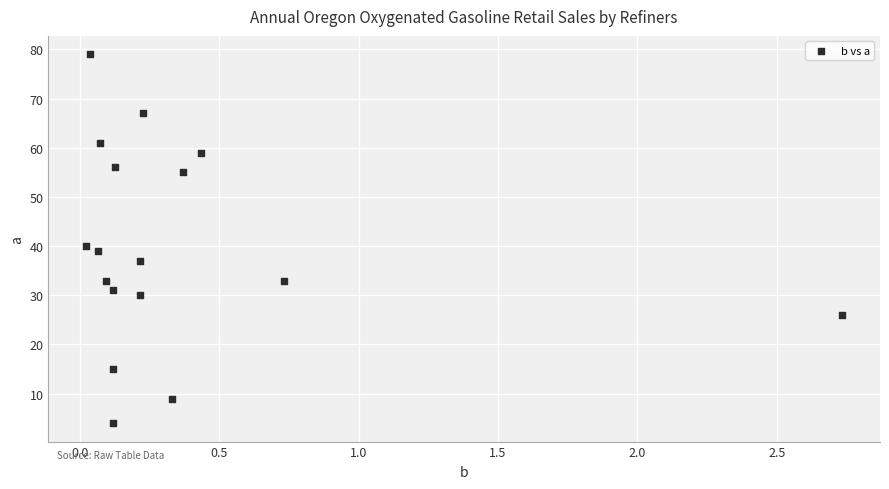

What Y value in the scatter plot is closest to 41?

40